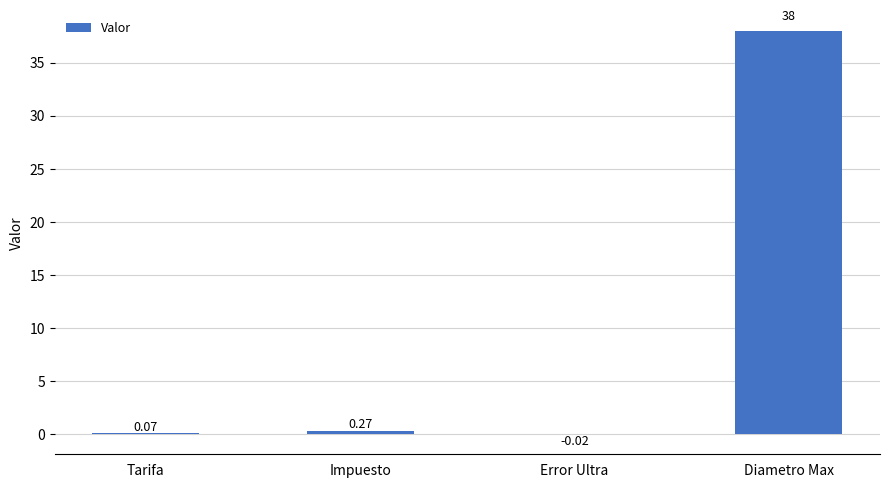

At which category does the chart reach its peak across all series?

Diametro Max